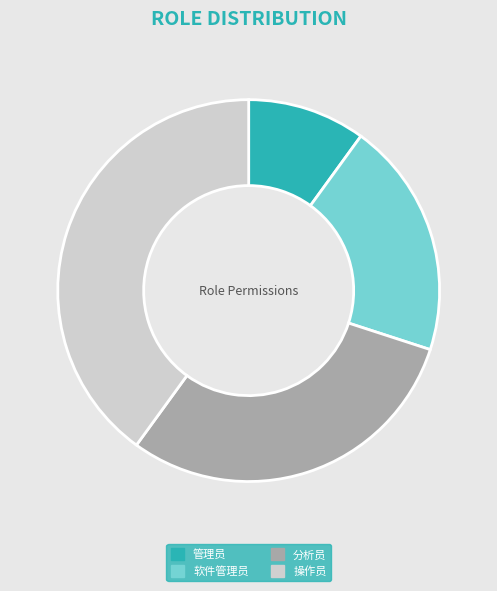

What is the smallest slice in the pie chart?

管理员